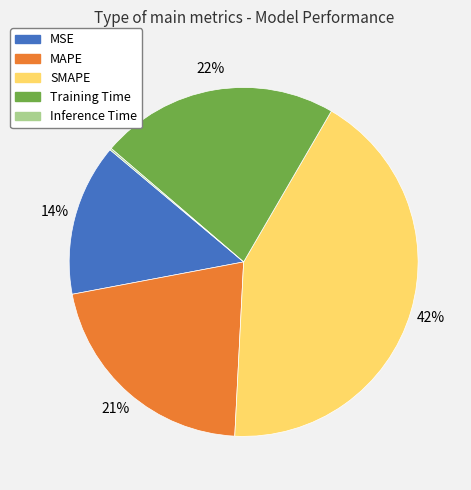

What percentage is the Training Time slice, to the nearest percent?

22%